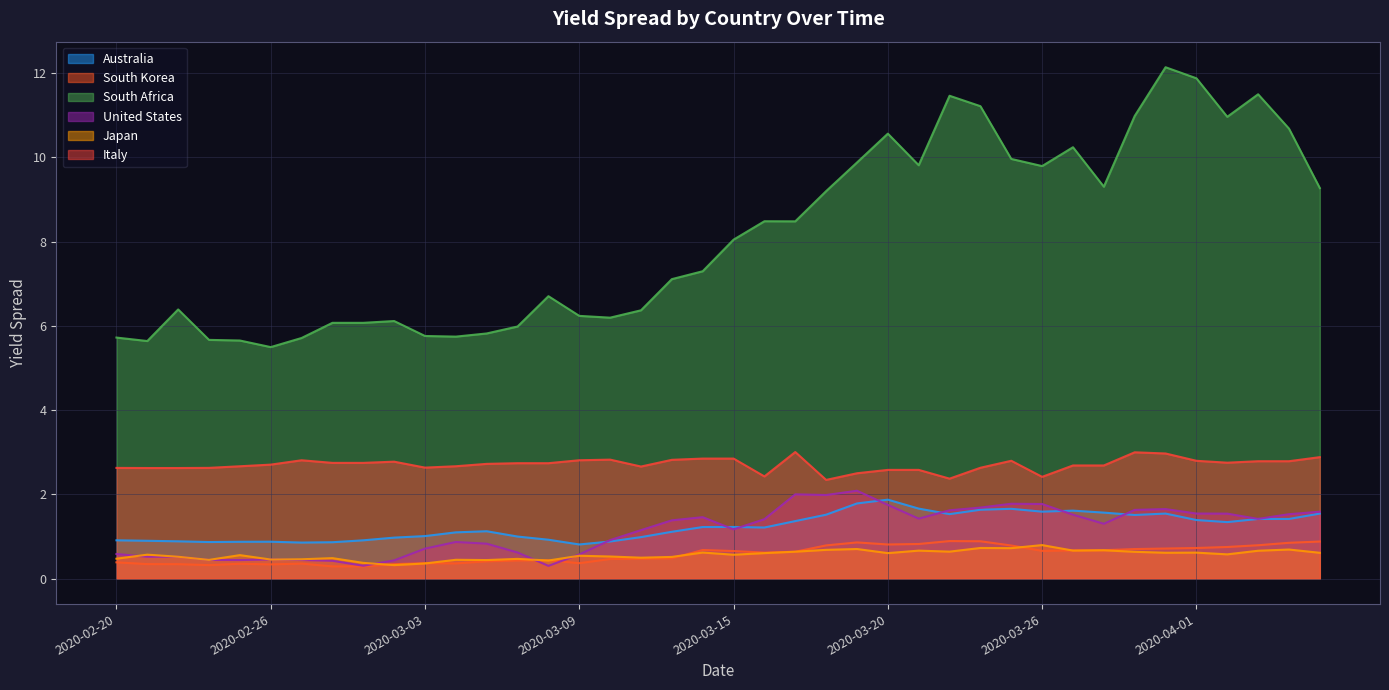

What is the sum of all Australia values?

49.4